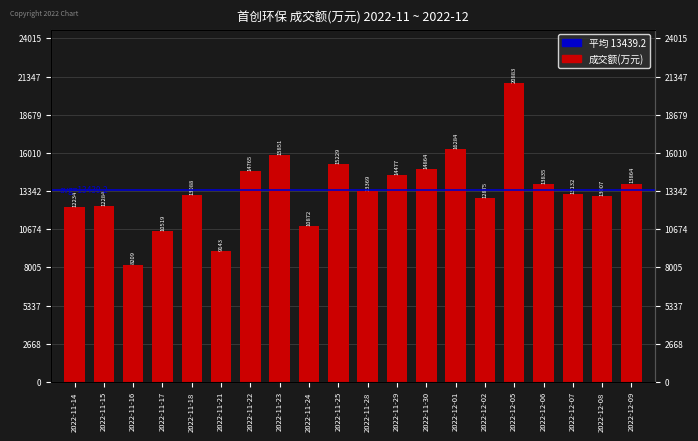

What is the sum of all values?

268784